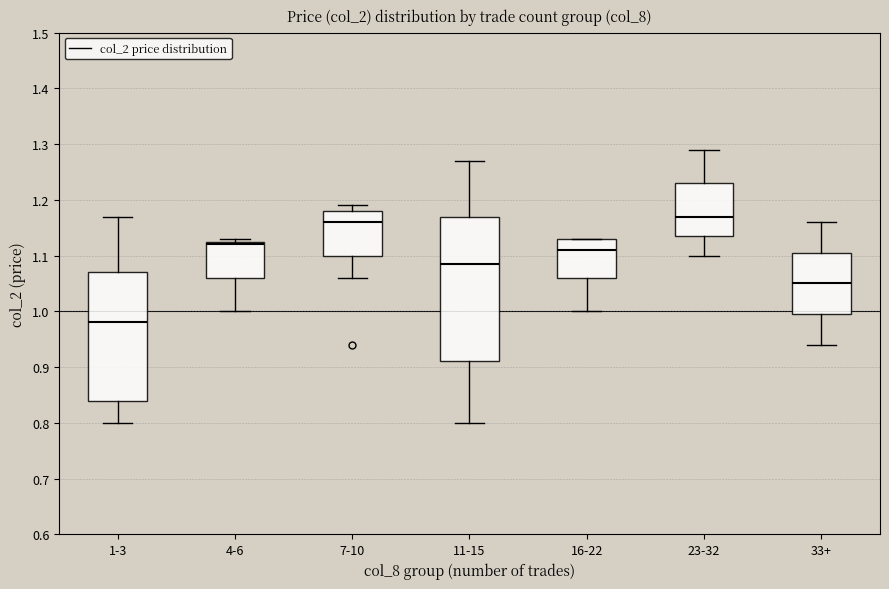

Comparing the boxes themselves (not the whiskers), which one is the tallest?

11-15